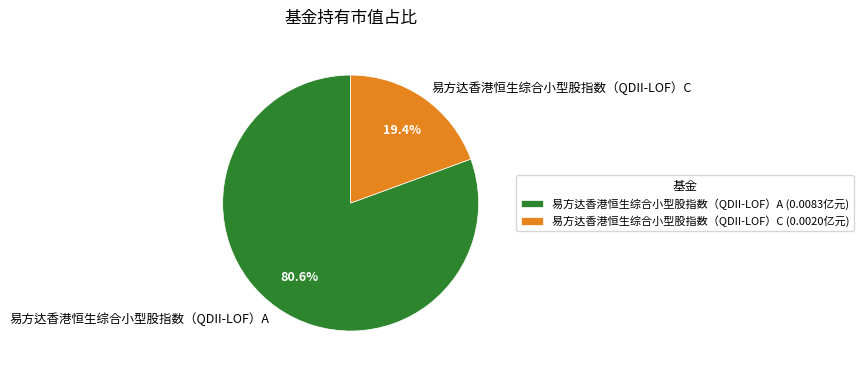

Which slice is the largest?

易方达香港恒生综合小型股指数（QDII-LOF）A